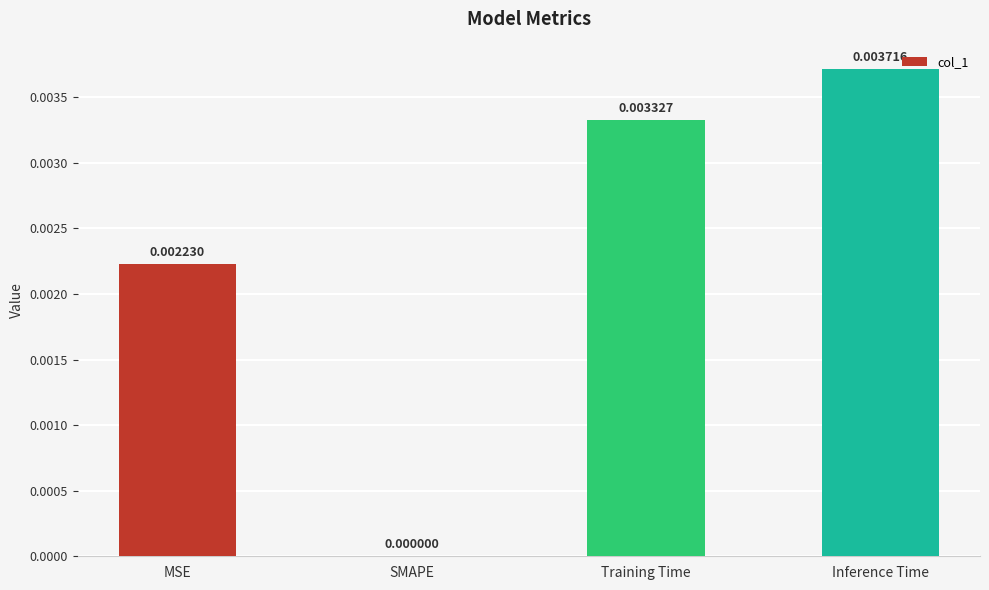

At which label is the value closest to 0?

SMAPE